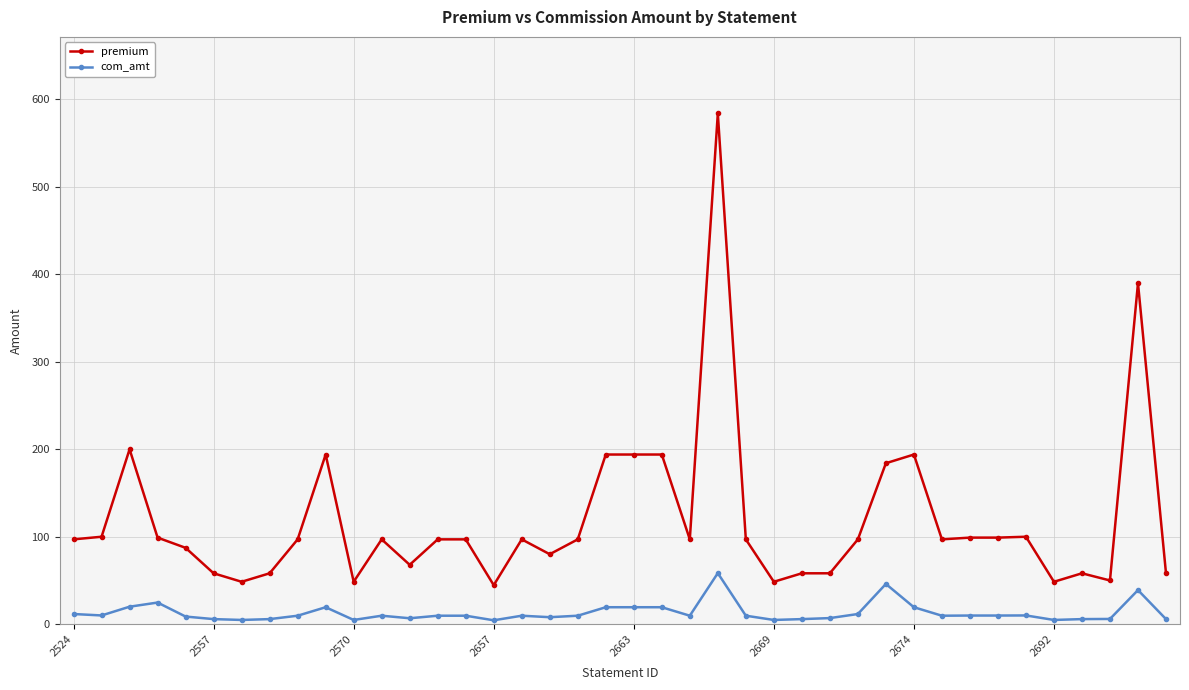

How many distinct data groups are displayed?

2